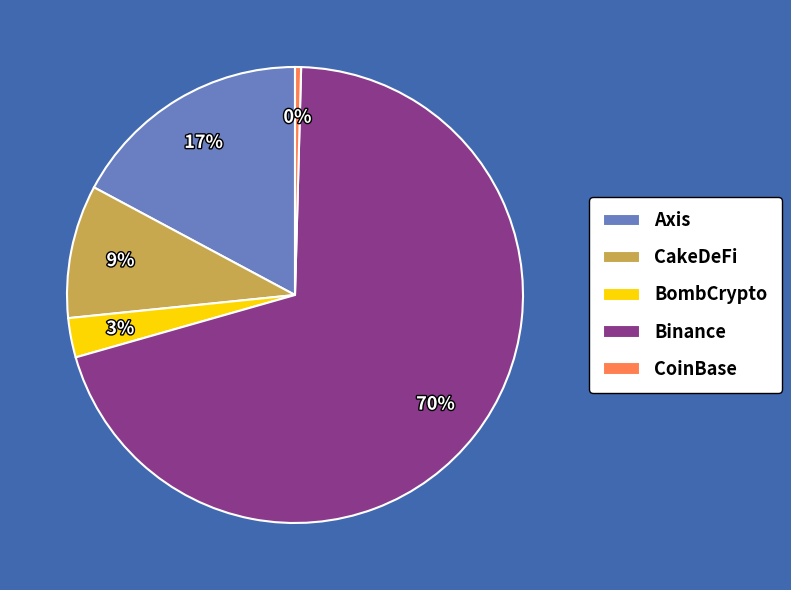

Which category has the biggest portion of the pie?

Binance